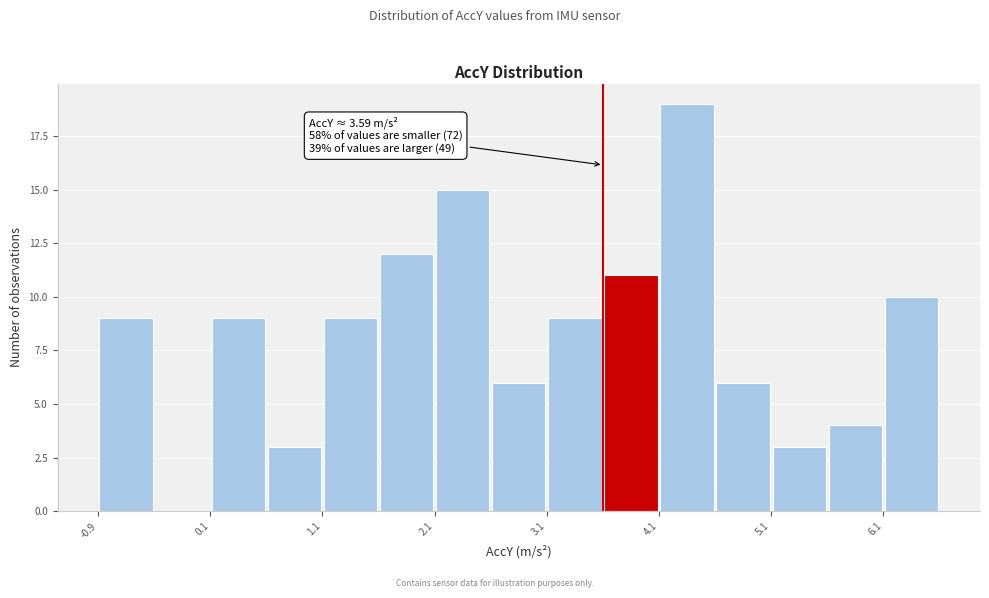

Which range on the x-axis has the tallest bar?

4.1 to 4.6